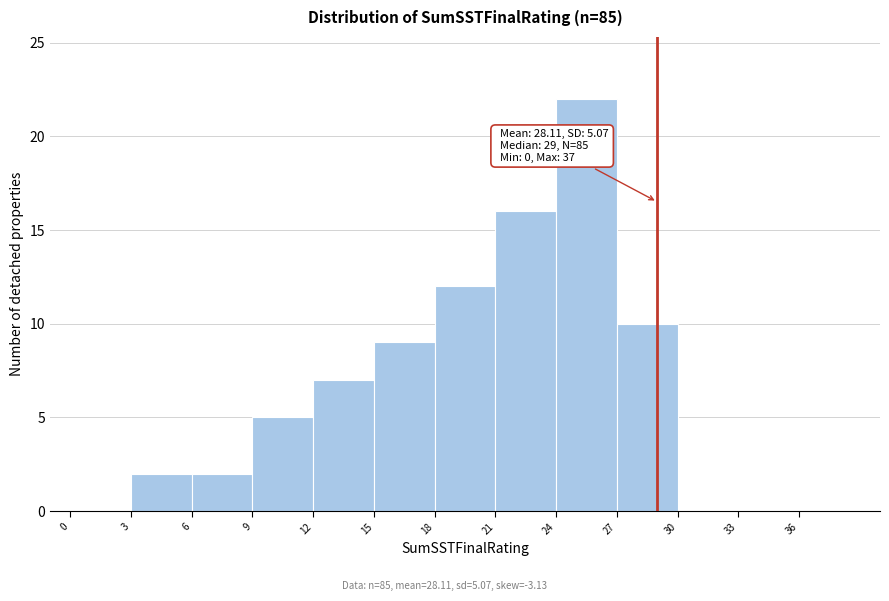

Which range on the x-axis has the tallest bar?

24 to 27